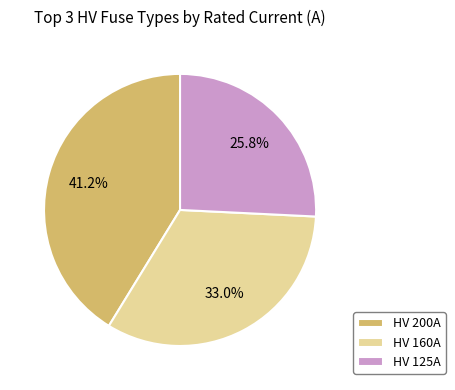

Is the sum of HV 200A and HV 160A greater than half?

Yes